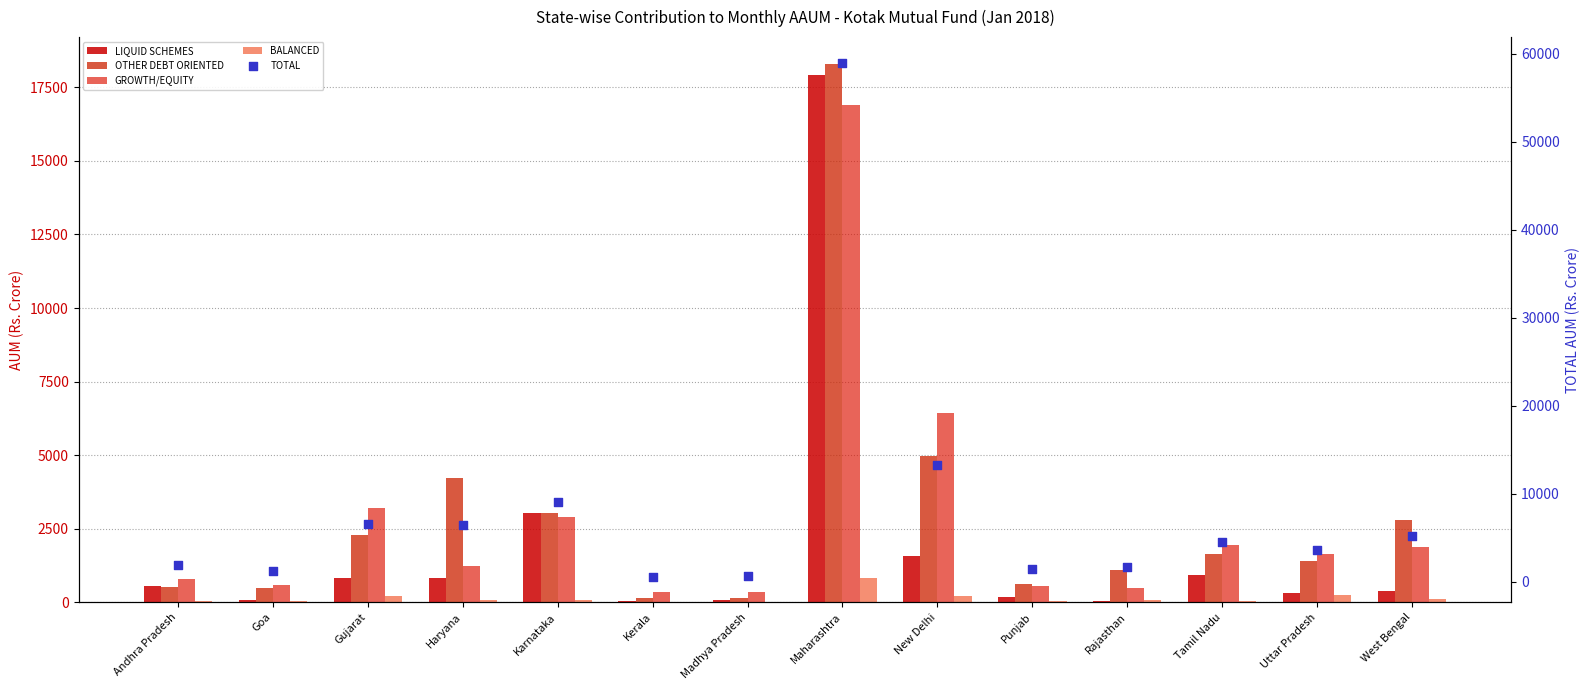

Which series reaches the minimum Y coordinate?

BALANCED